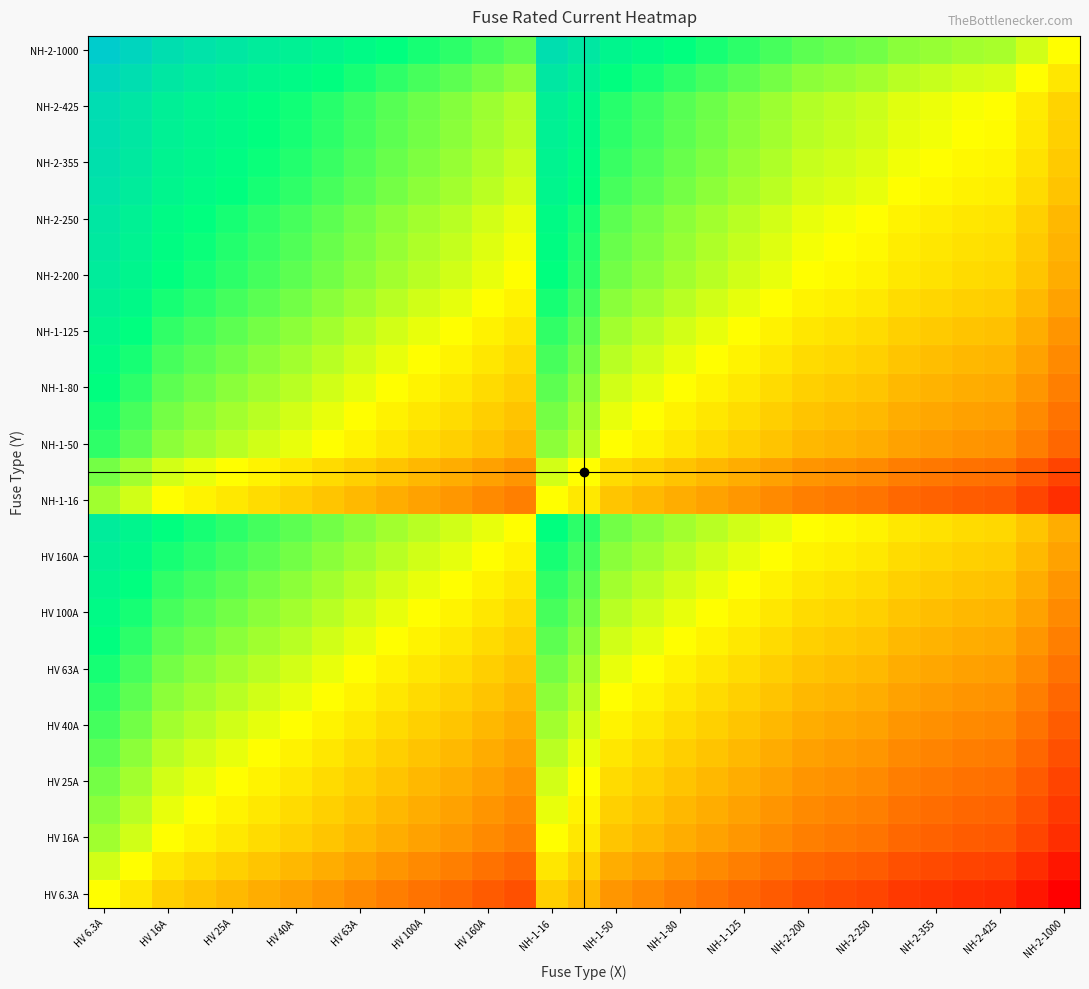

Which label corresponds to the largest value in the chart?

HV 6.3A